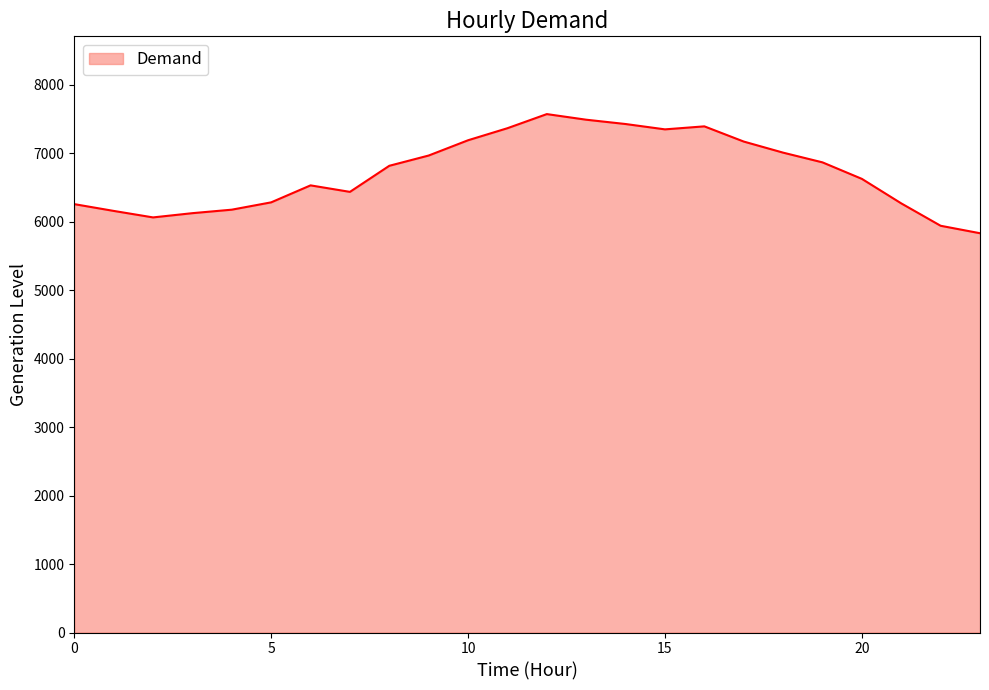

What is the maximum value shown in the chart?

7572